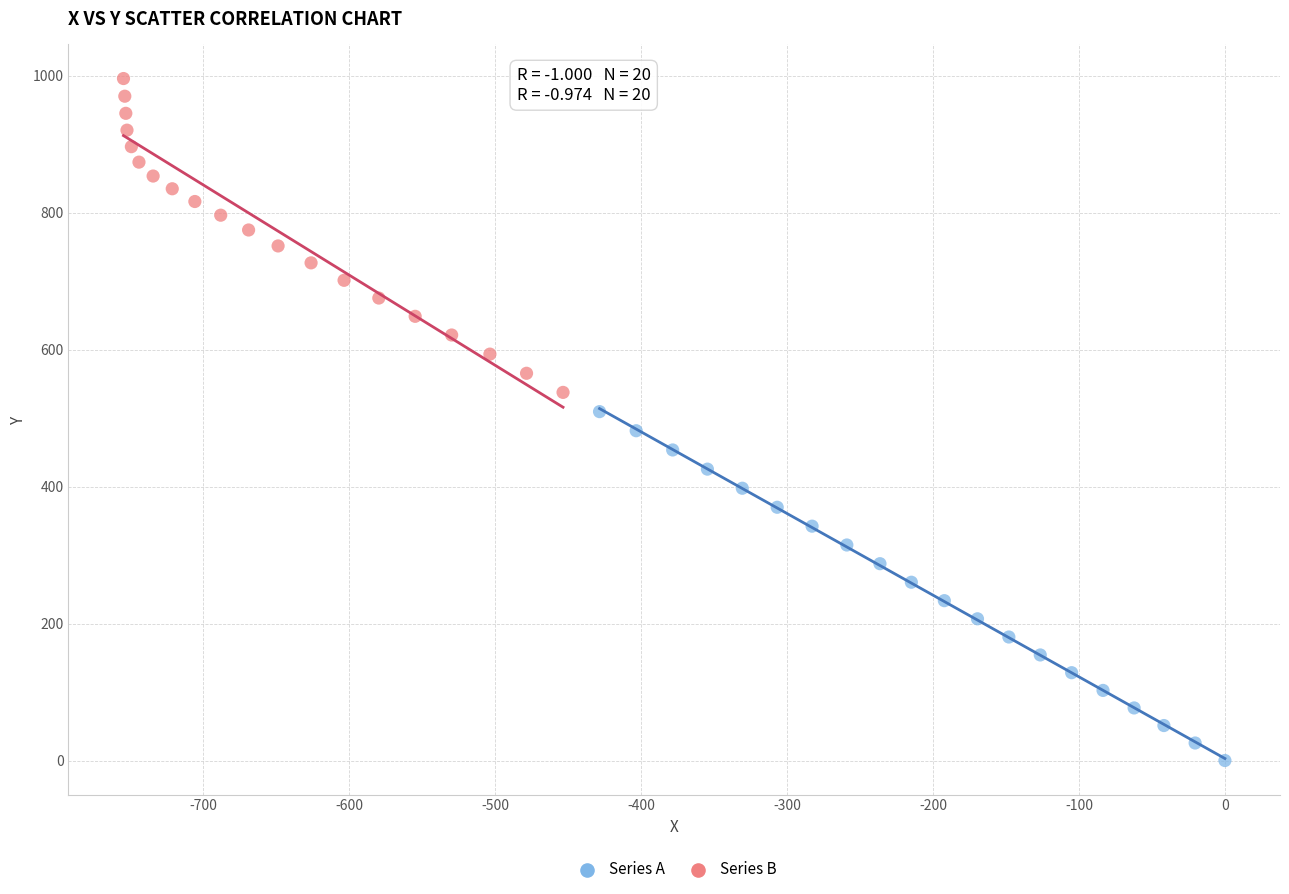

Which series contains the lowest Y value?

Series A